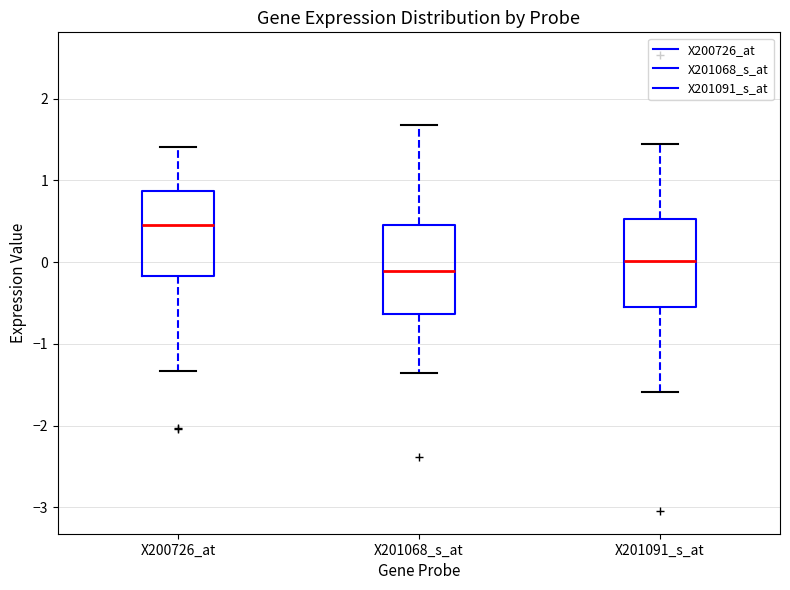

Which box's median line is the lowest?

X201068_s_at